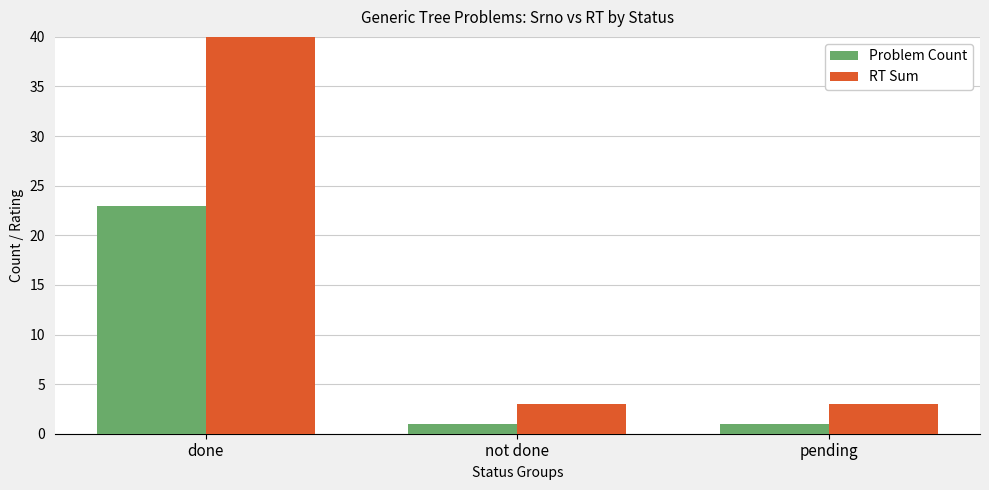

What is the difference between the maximum and minimum values in the Problem Count series?

22